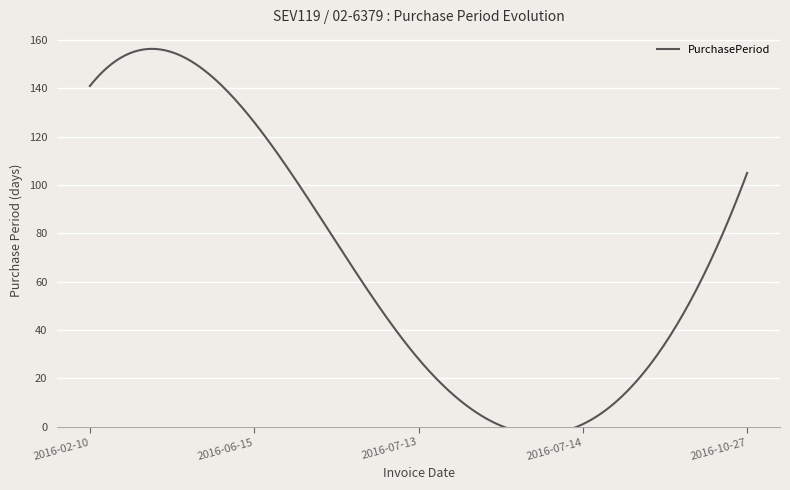

Rank the categories by value from highest to lowest.

2016-02-10, 2016-06-15, 2016-10-27, 2016-07-13, 2016-07-14